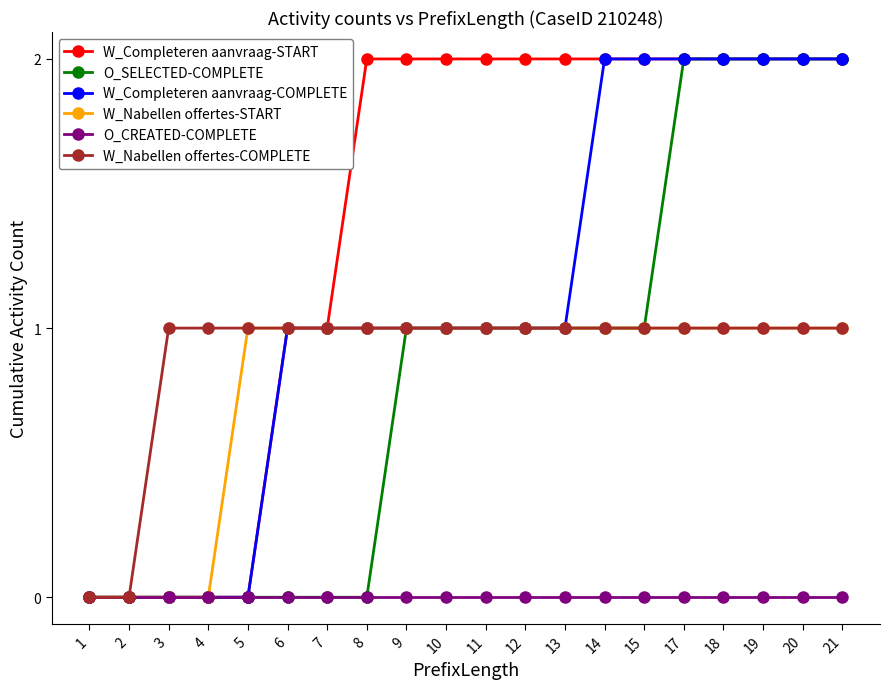

Which series has the largest total across all categories?

W_Completeren aanvraag-START